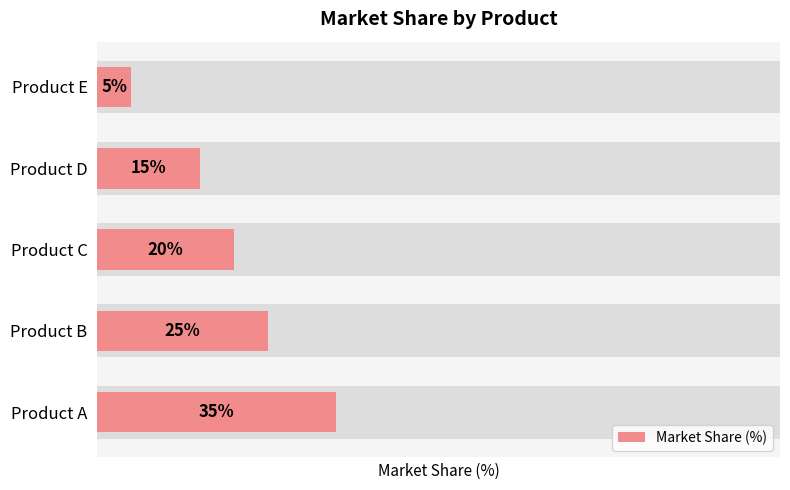

What is the value of the 2nd bar from the left?

25